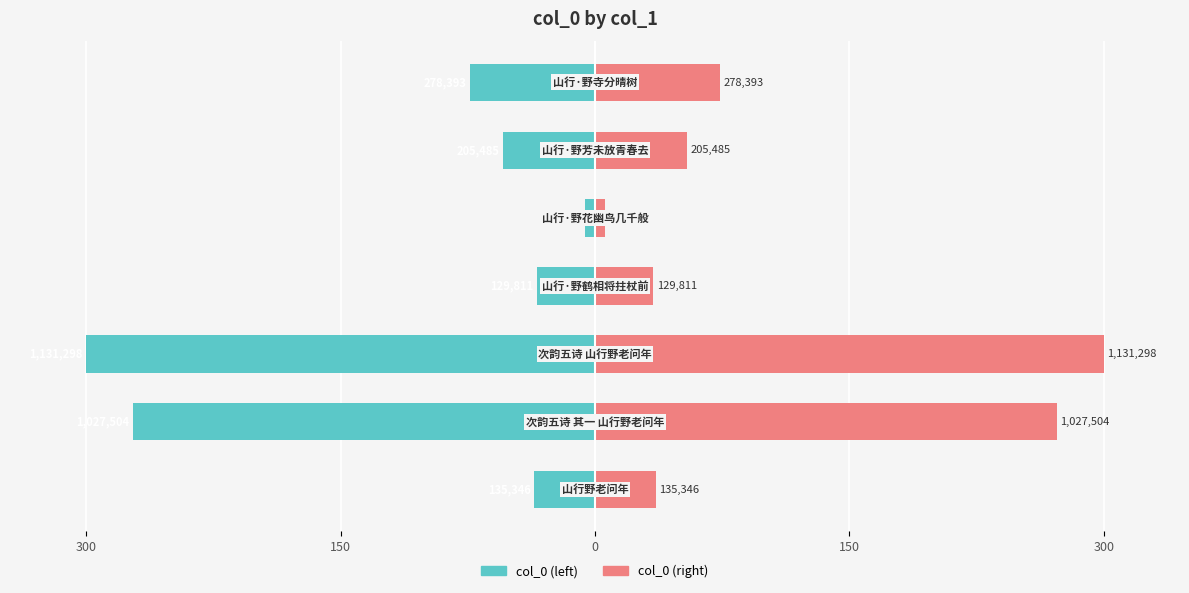

Which series has the largest range (max minus min)?

col_0 (left)